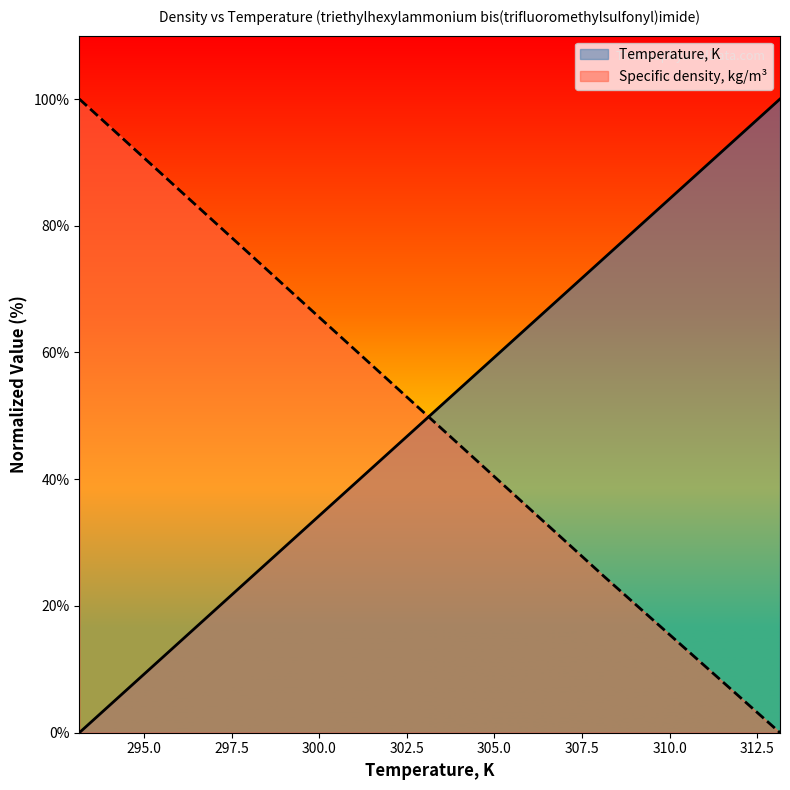

Which series changed the most between 308.15 and 313.15?

Temperature, K